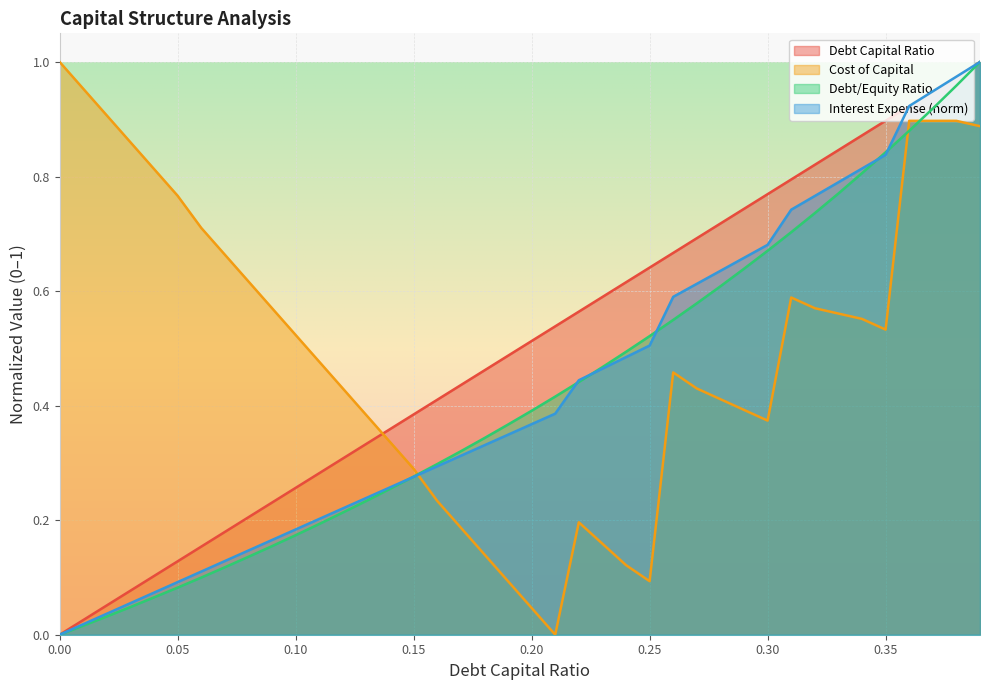

True or false: debt_equity and debt_capital intersect in this chart.

False